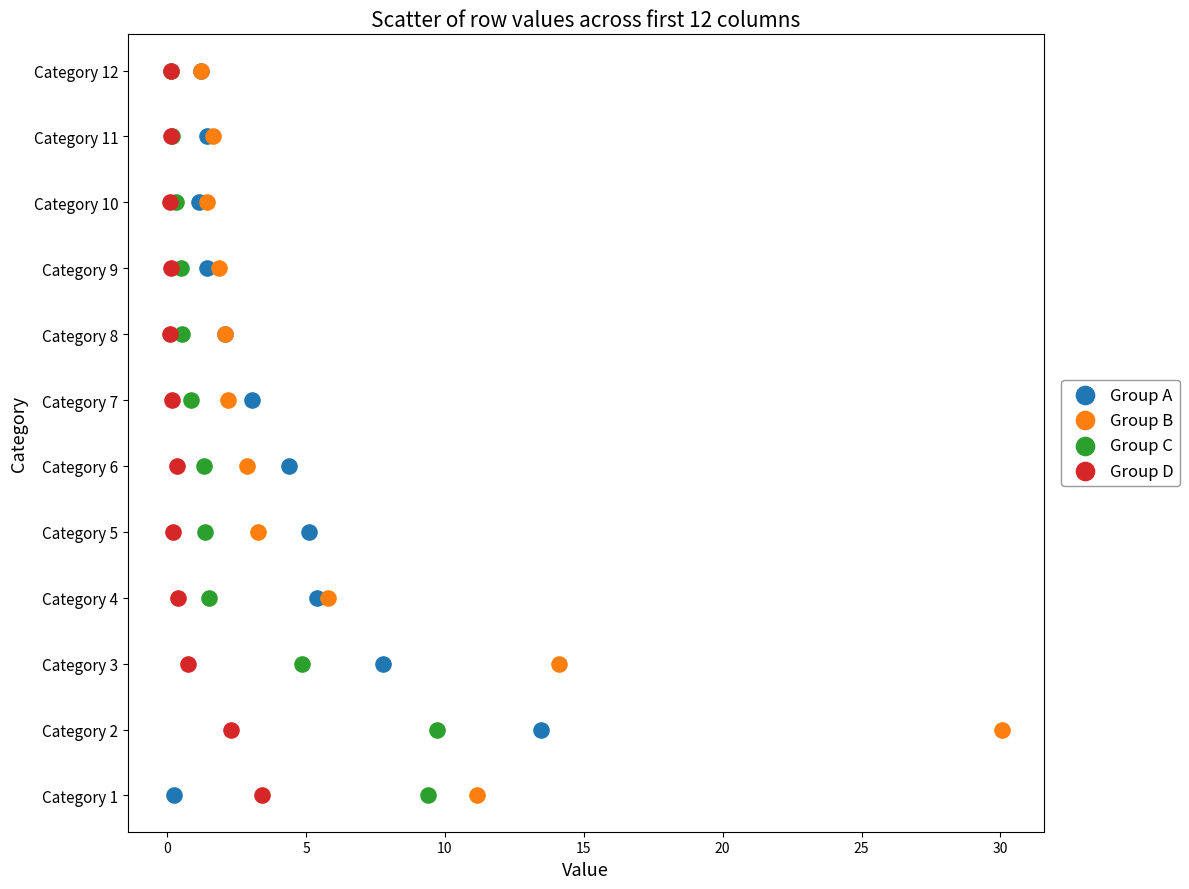

What are all the series names shown in the legend?

Group A, Group B, Group C, Group D